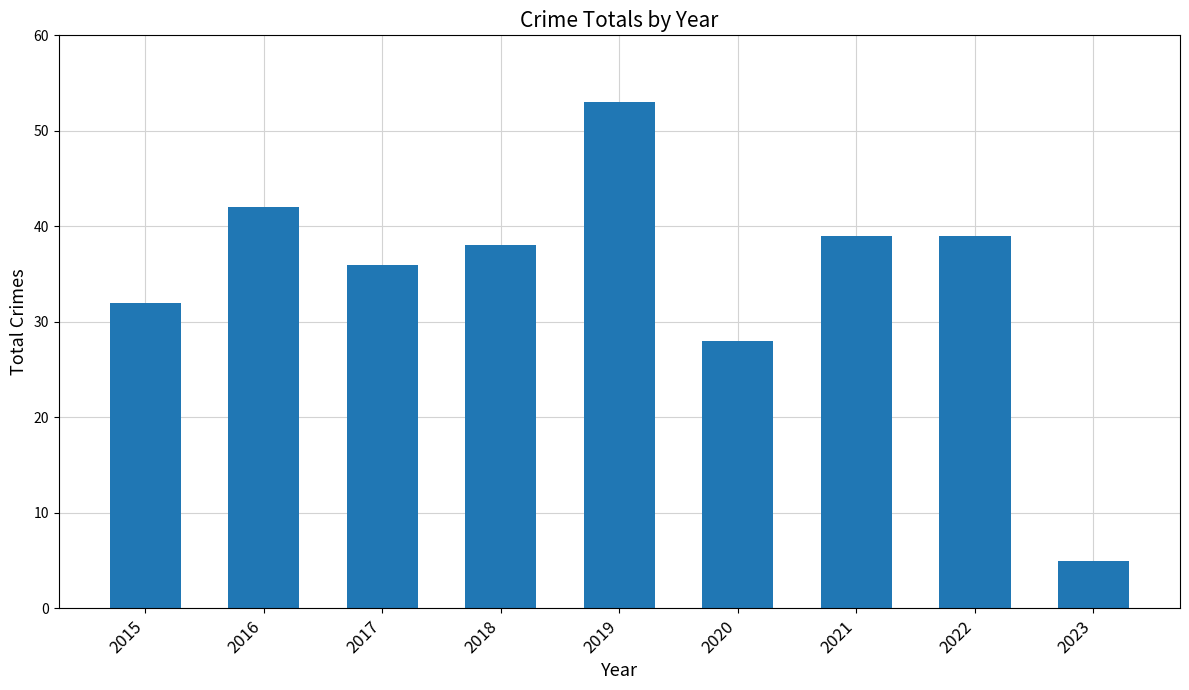

Is it true that the value at 2017 is 36?

True